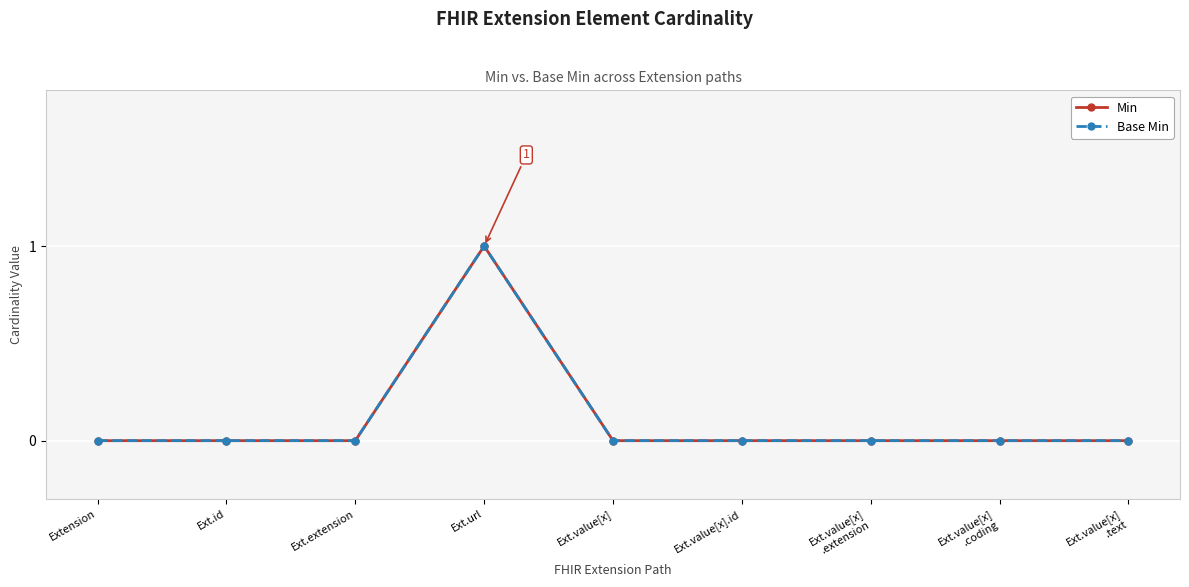

Reading left to right, what are all the values shown in this chart?

Min: 0	0	0	1	0	0	0	0	0
Base Min: 0	0	0	1	0	0	0	0	0